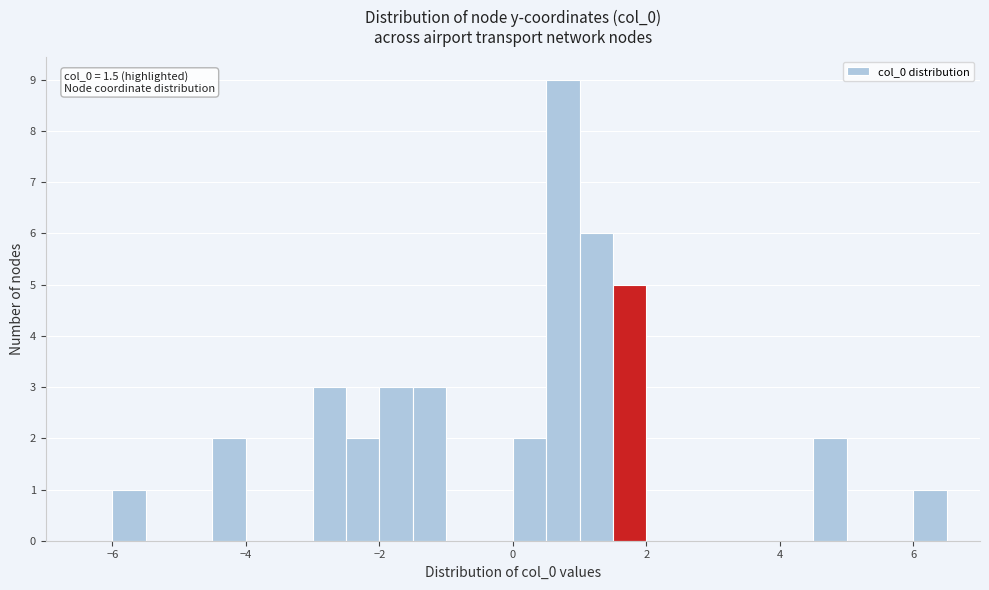

Around what value on the x-axis is the tallest bar? Give the approximate position of its centre, as read against the axis.

0.8